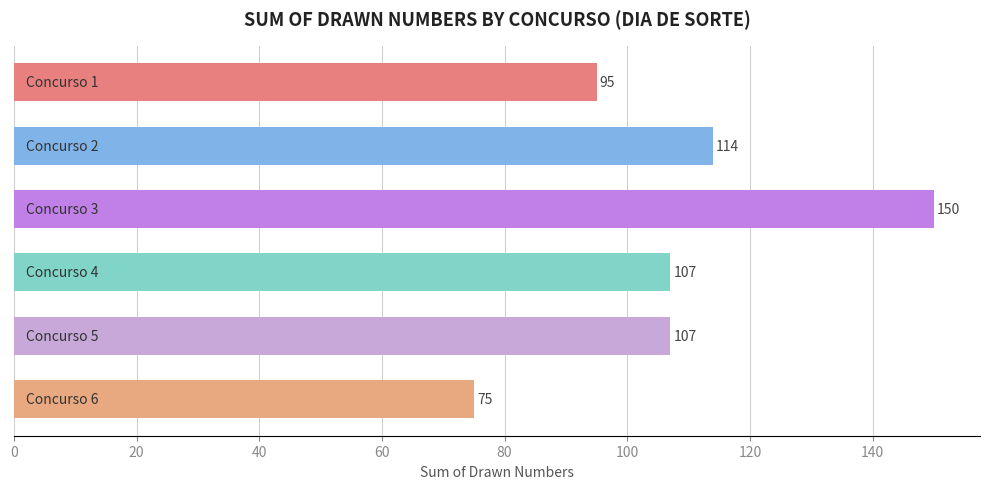

What is the minimum value shown in the chart?

75